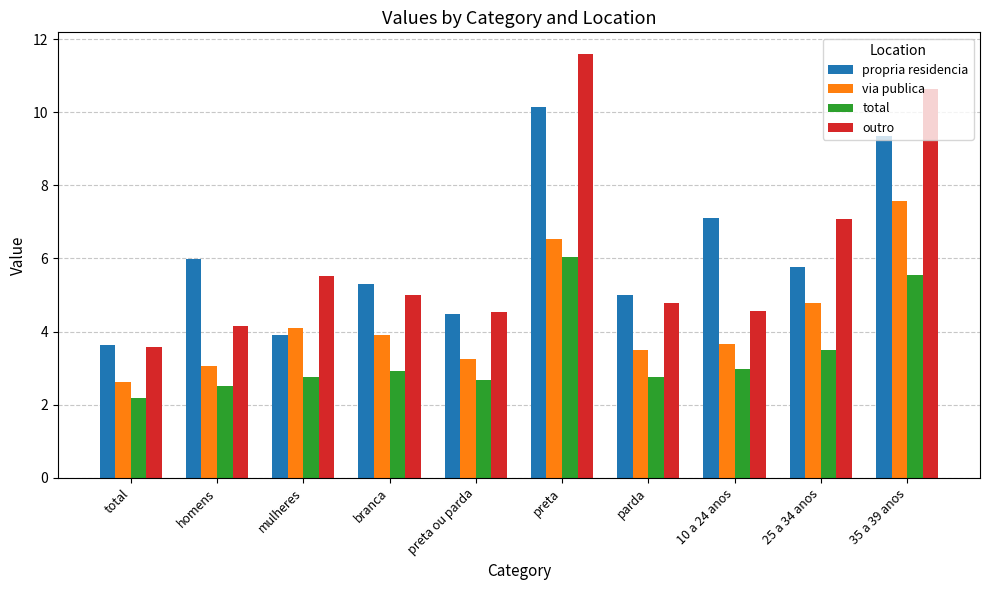

What is the greatest value displayed?

11.6